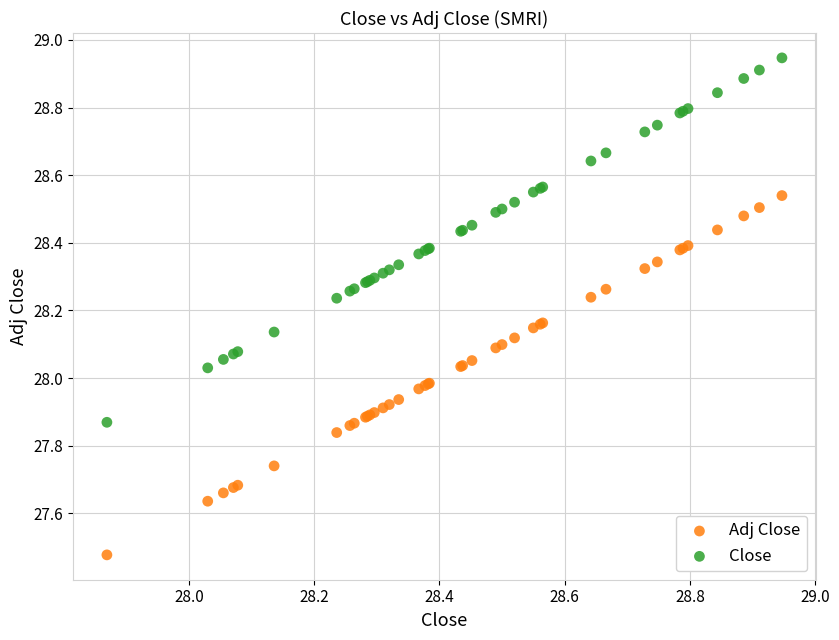

Which series reaches the minimum Y coordinate?

Adj Close